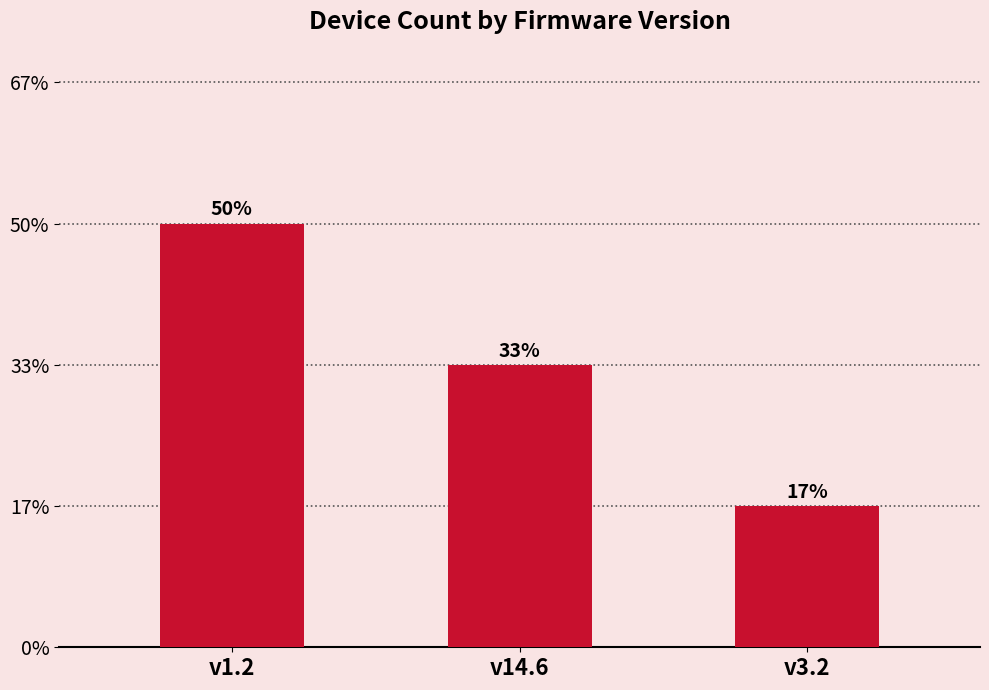

Which category has the highest value across all series?

v1.2